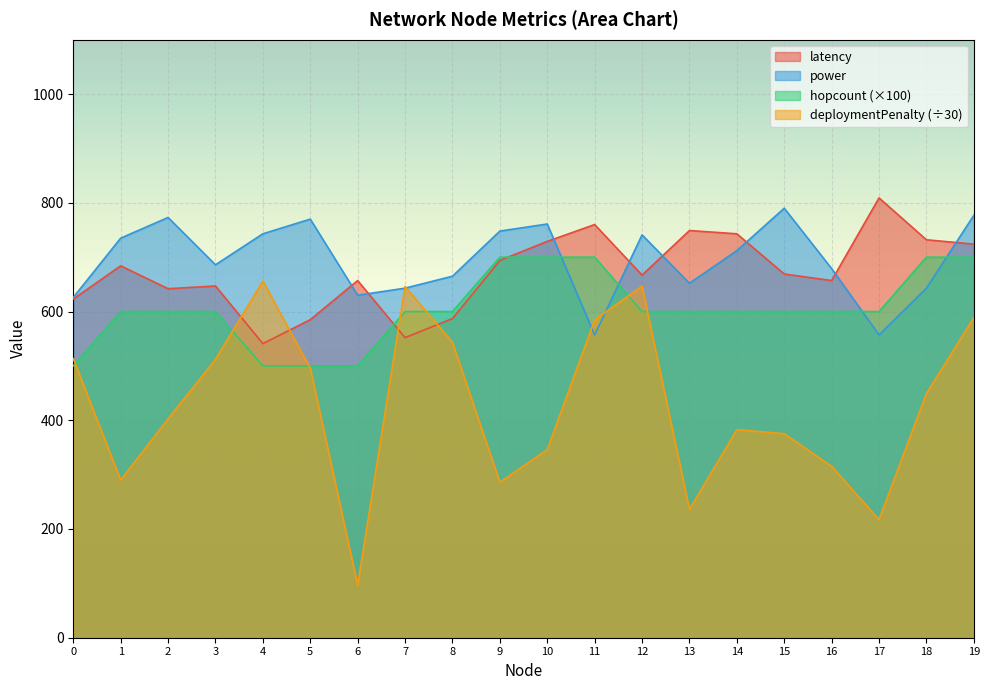

What is the difference between the maximum and minimum values in the power series?

233.0